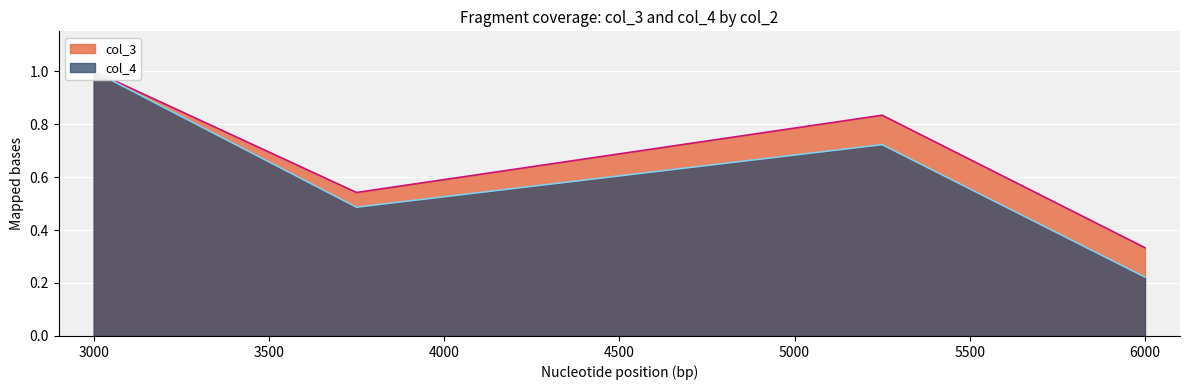

Is it true that col_4 equals 0.6 at 3750?

False